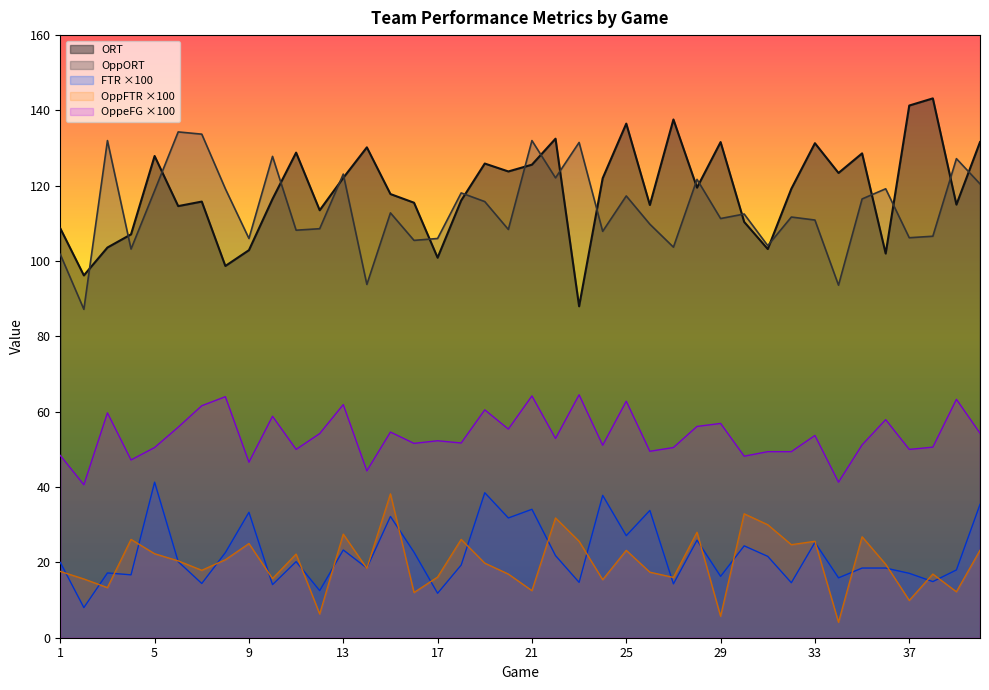

The OppORT series shows 148.0 at 29. True or false?

False